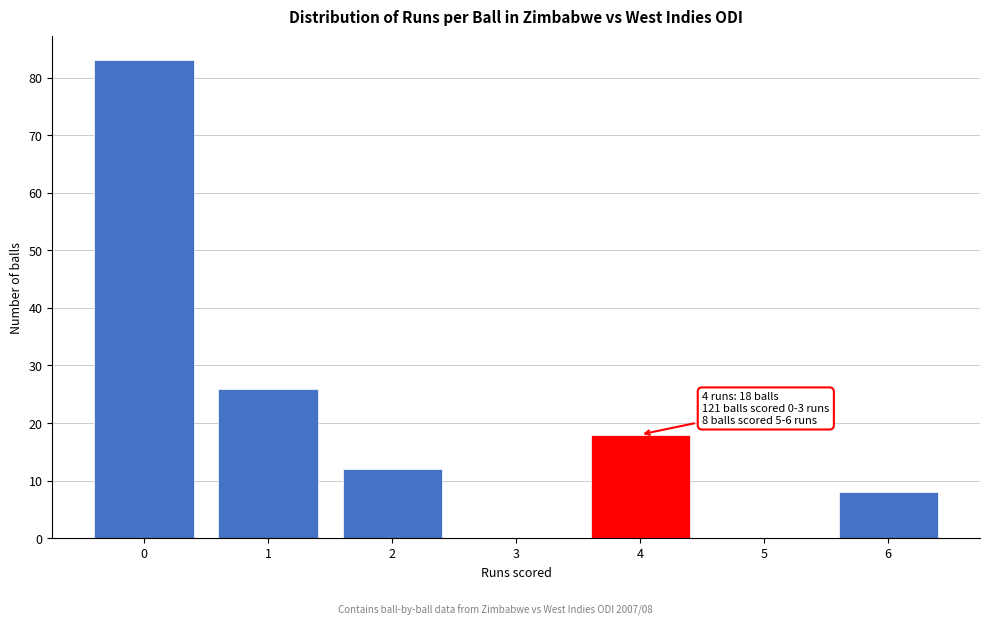

Over which range of the x-axis is the bar tallest?

-0.5 to 0.5